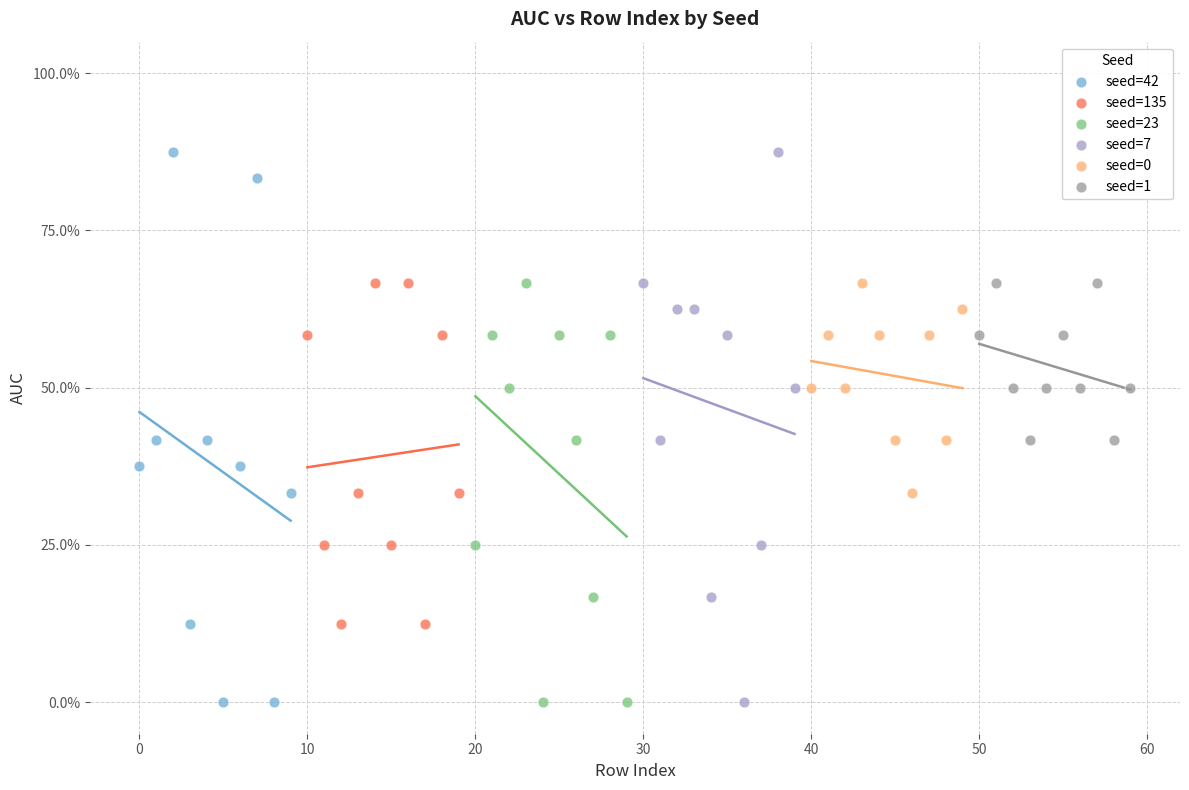

What are all the series names shown in the legend?

seed=42, seed=135, seed=23, seed=7, seed=0, seed=1